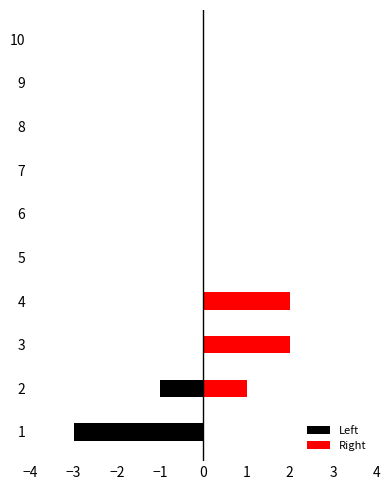

The Left series shows -2 at 8. True or false?

False